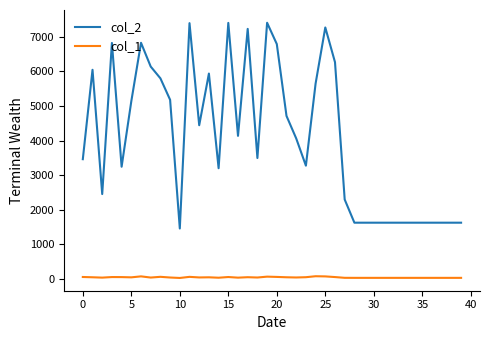

Rank the series by their maximum value, from lowest to highest.

col_1, col_2